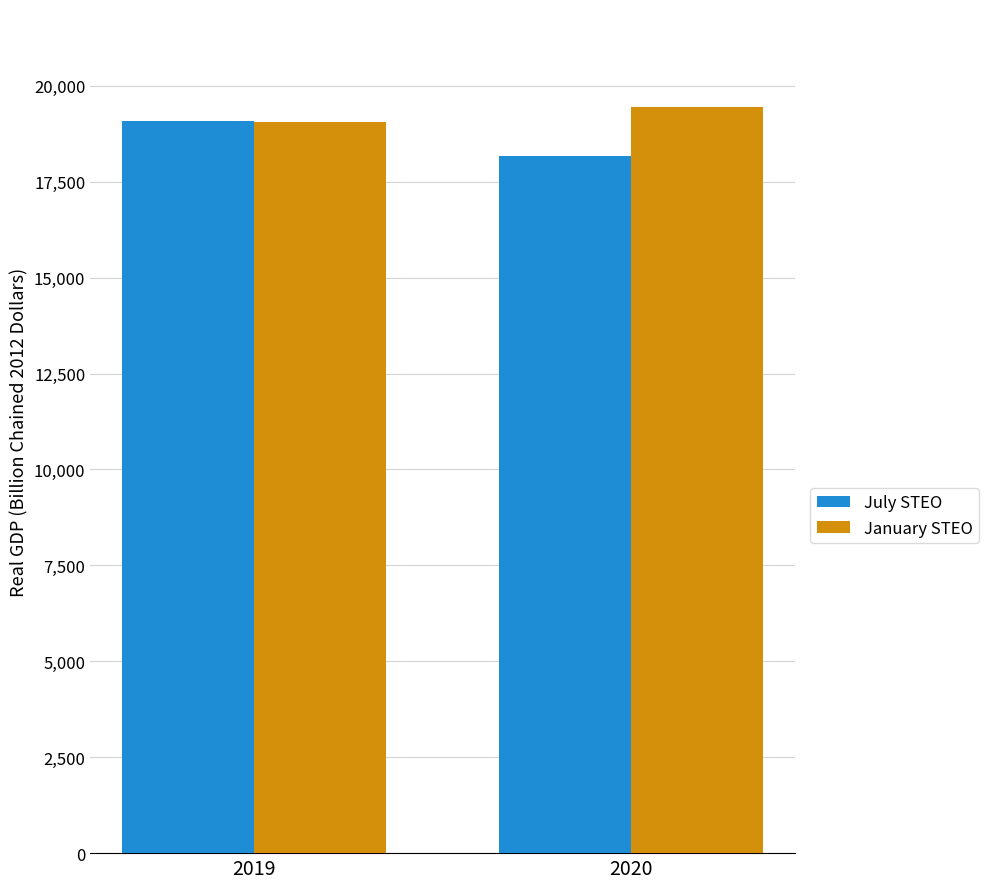

What value does the July STEO series have at 2019?

19073